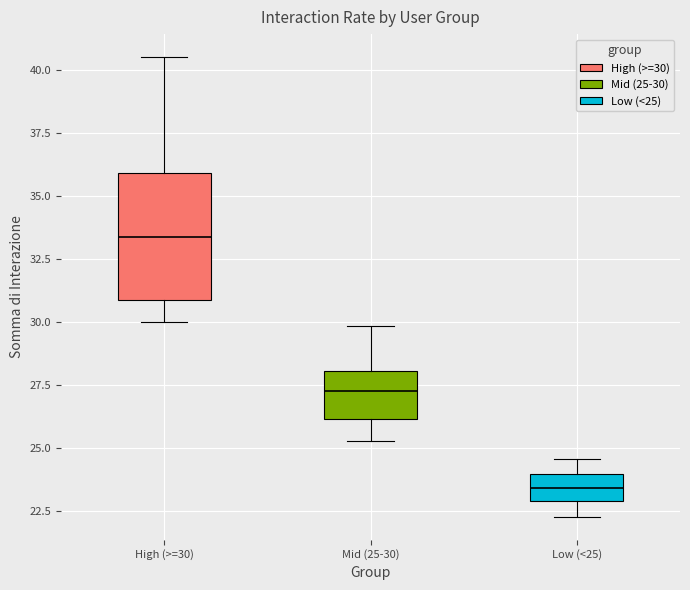

Reading left to right, transcribe this box plot: for each box, give where its median line is, the range the box spans, and where its two whiskers end, as read against the y-axis. The values are not printed on the chart, so give them approximately, as read against the axis.

High (>=30): median 33.5, box 31.0 to 36.0, whiskers 30.0 to 40.5
Mid (25-30): median 27.5, box 26.0 to 28.0, whiskers 25.5 to 30.0
Low (<25): median 23.5, box 23.0 to 24.0, whiskers 22.5 to 24.5